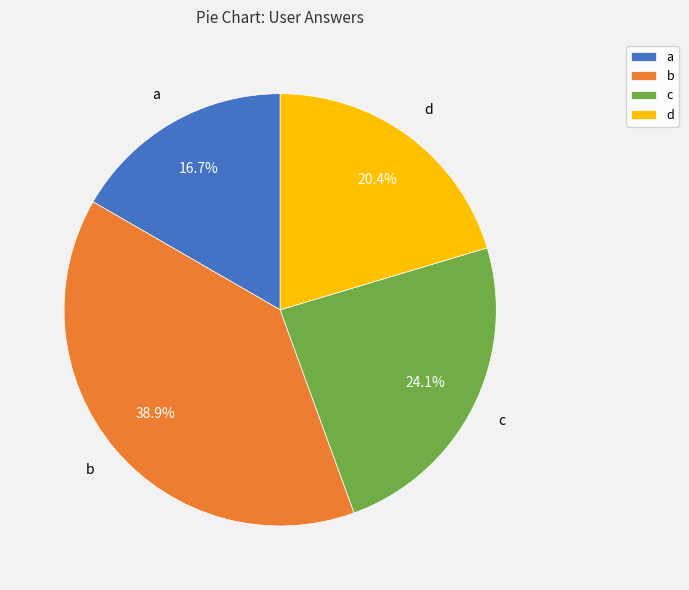

Is it true that d is 14% of the pie?

False